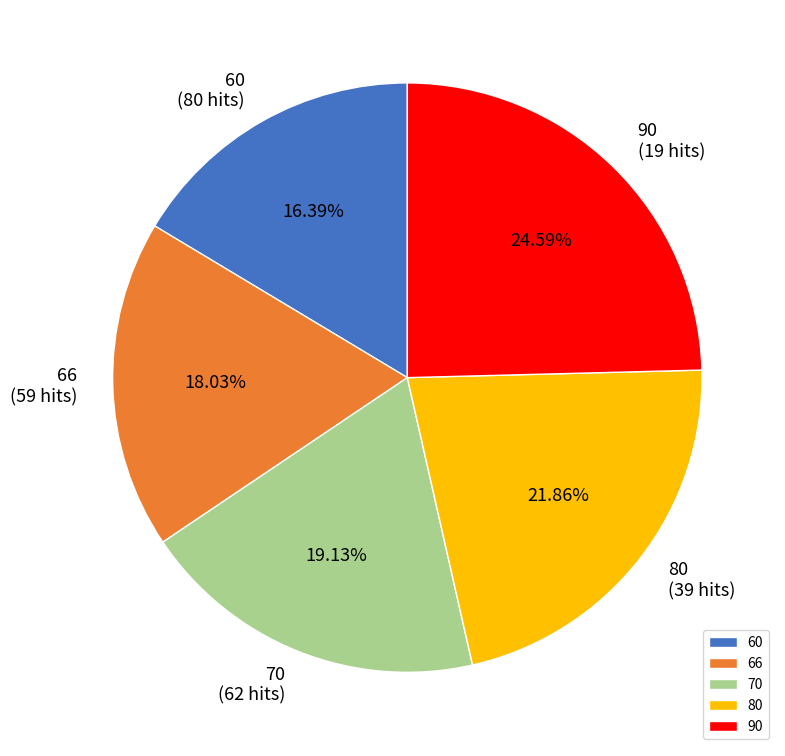

To the nearest percent, what is the average slice percentage?

20%